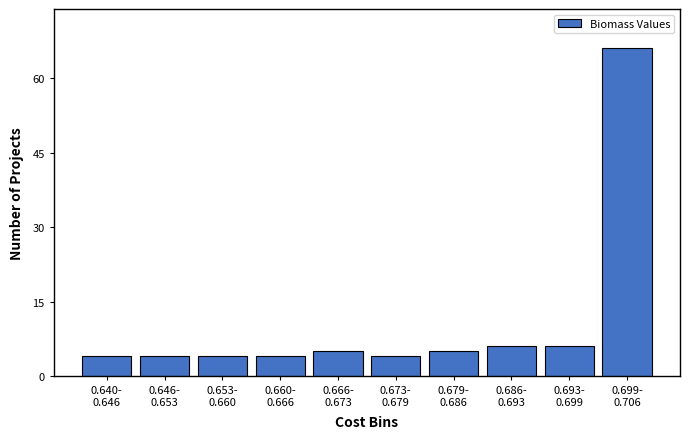

Reading right to left, what are all the values shown in this chart?

66	6	6	5	4	5	4	4	4	4